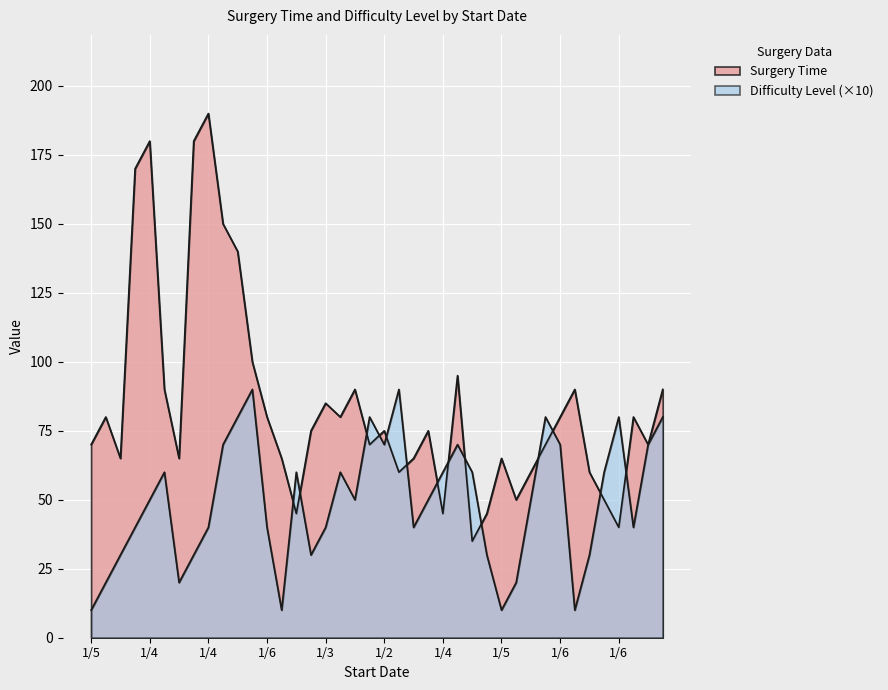

What is the sum of all Difficulty Level values?

1980